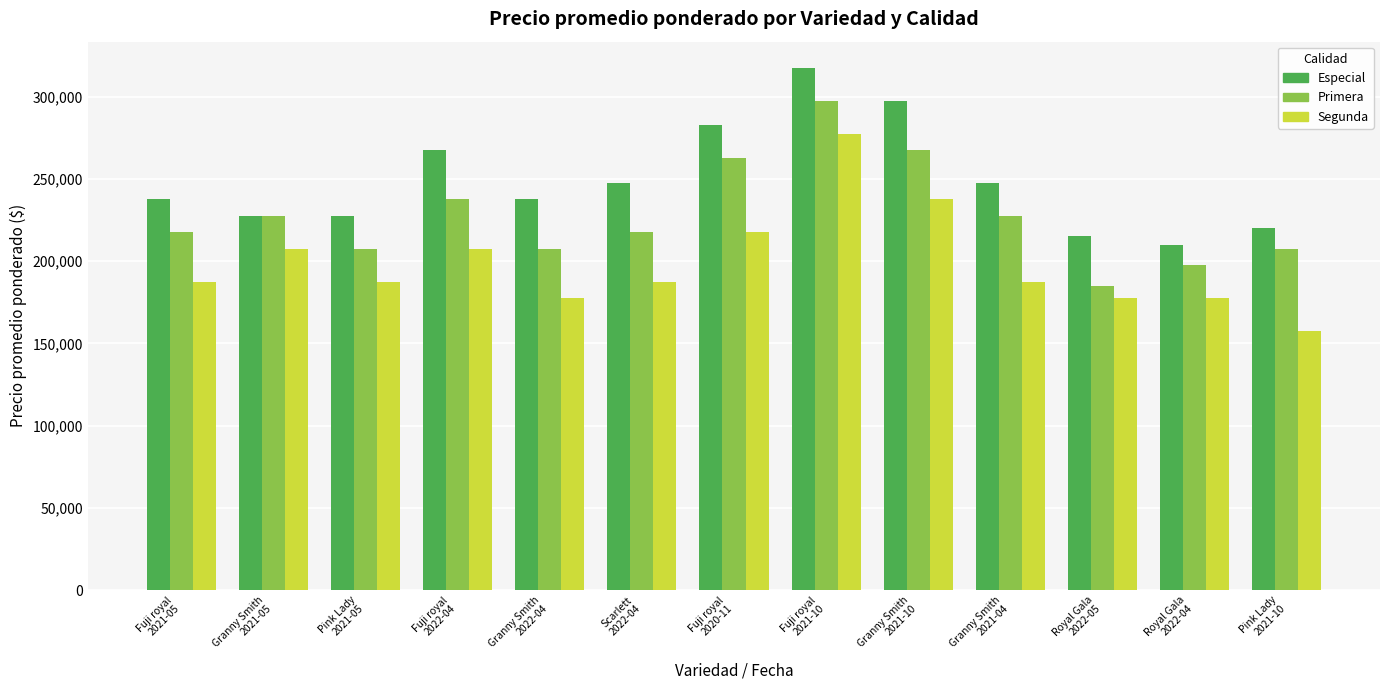

What is the sum of all Segunda values?

2587500